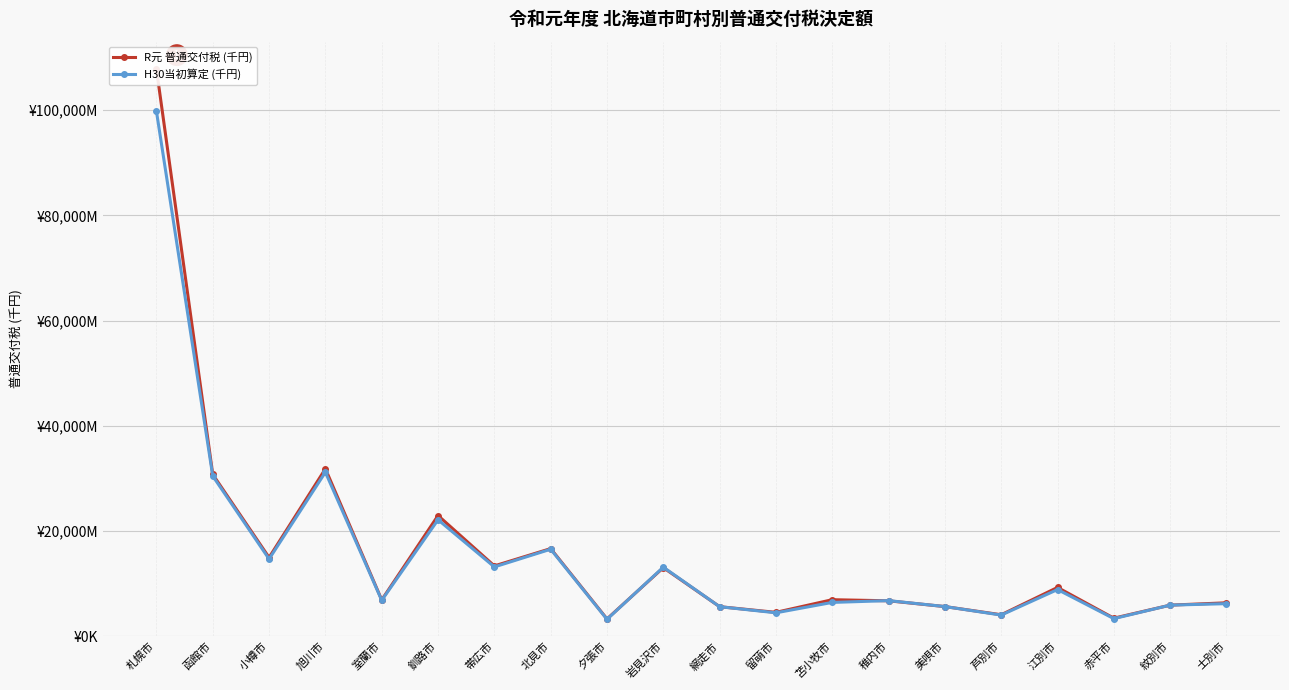

Is it true that H30当初算定 (千円) equals 10792604 at 釧路市?

False